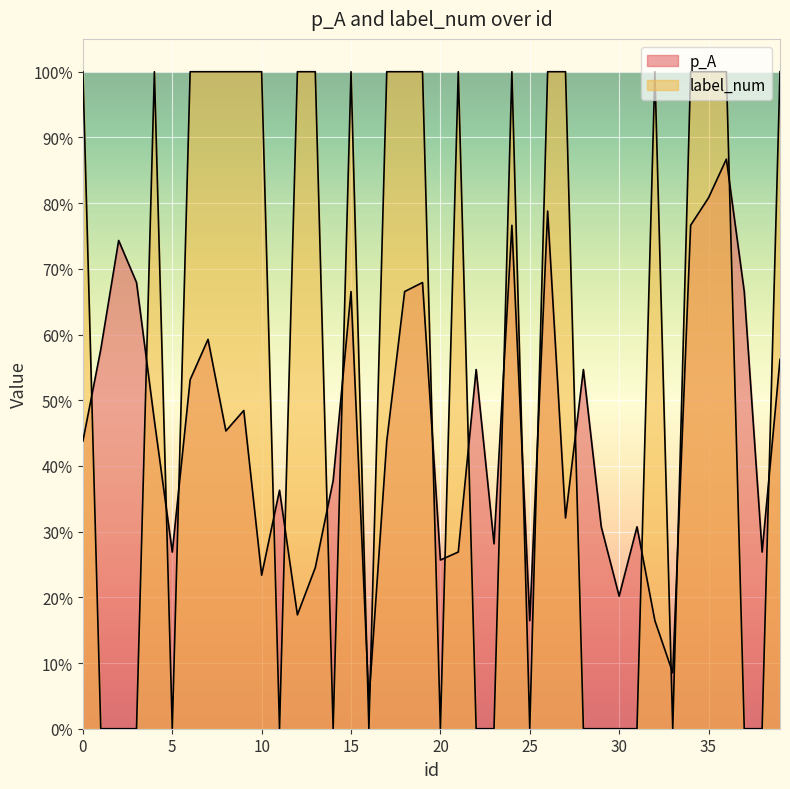

What is the difference between the maximum and minimum values in the label_num series?

1.0